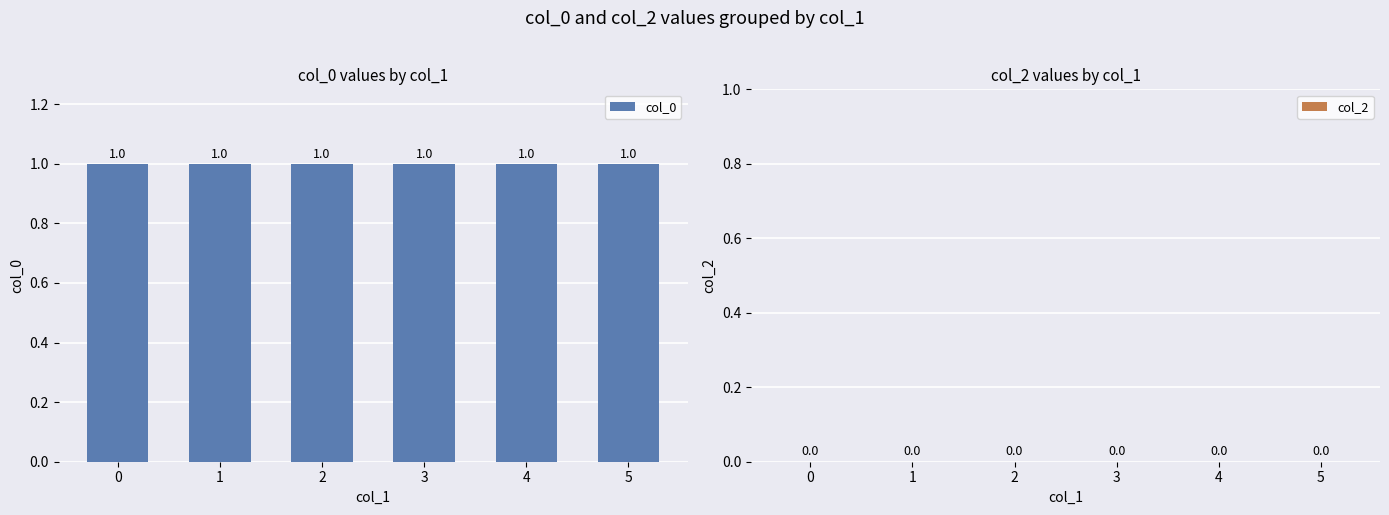

List the series in order of their overall mean, highest first.

col_0, col_2